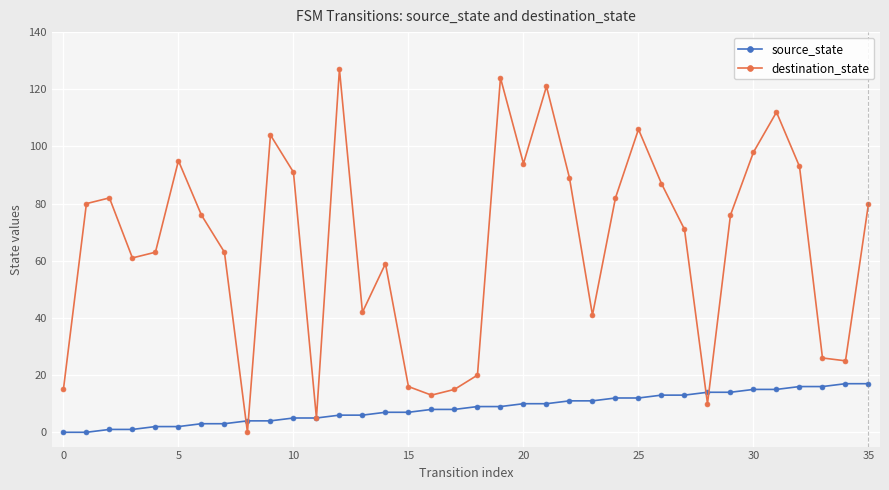

List the series in order of their overall mean, lowest first.

source_state, destination_state